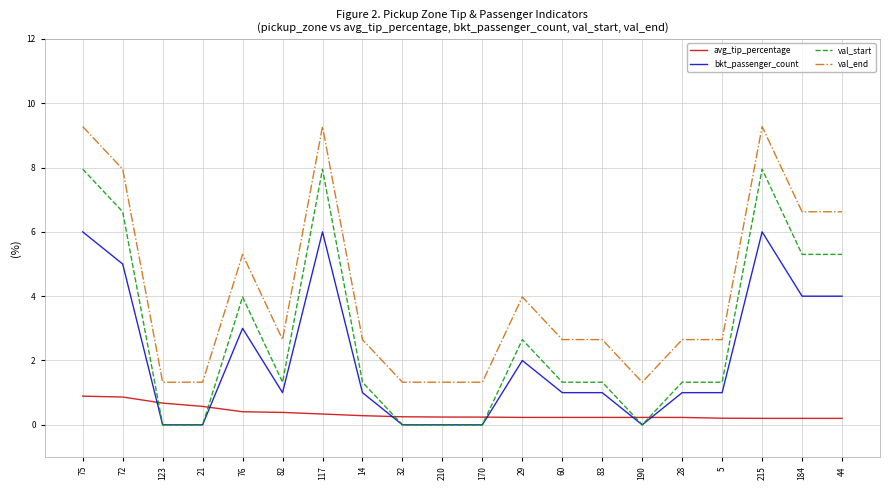

Rank the series by their maximum value, from highest to lowest.

val_end, val_start, bkt_passenger_count, avg_tip_percentage